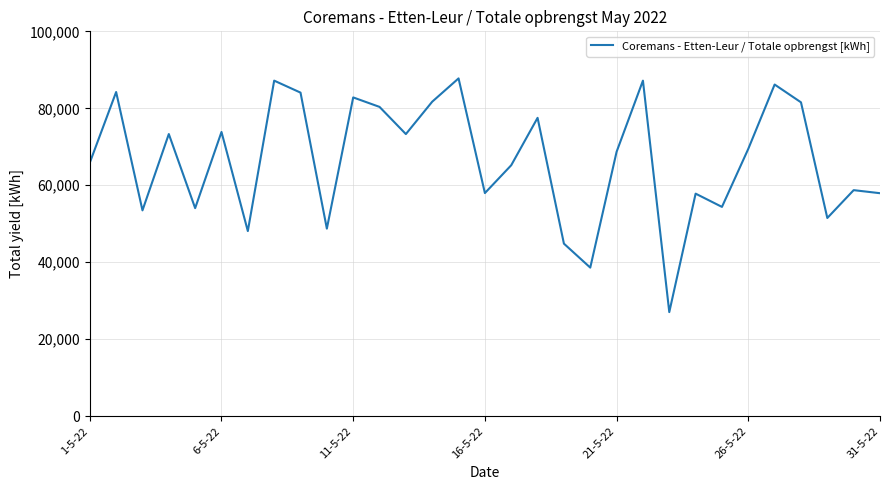

What is the greatest value displayed?

87770